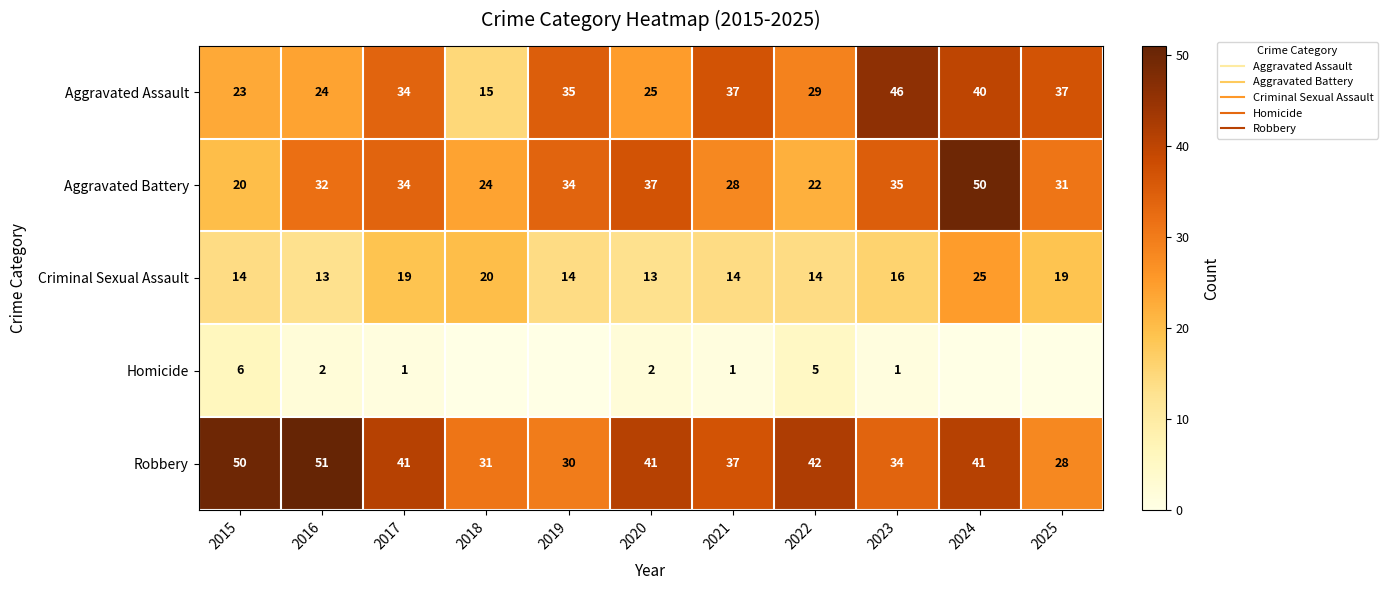

What is the sum of all Criminal Sexual Assault values?

181